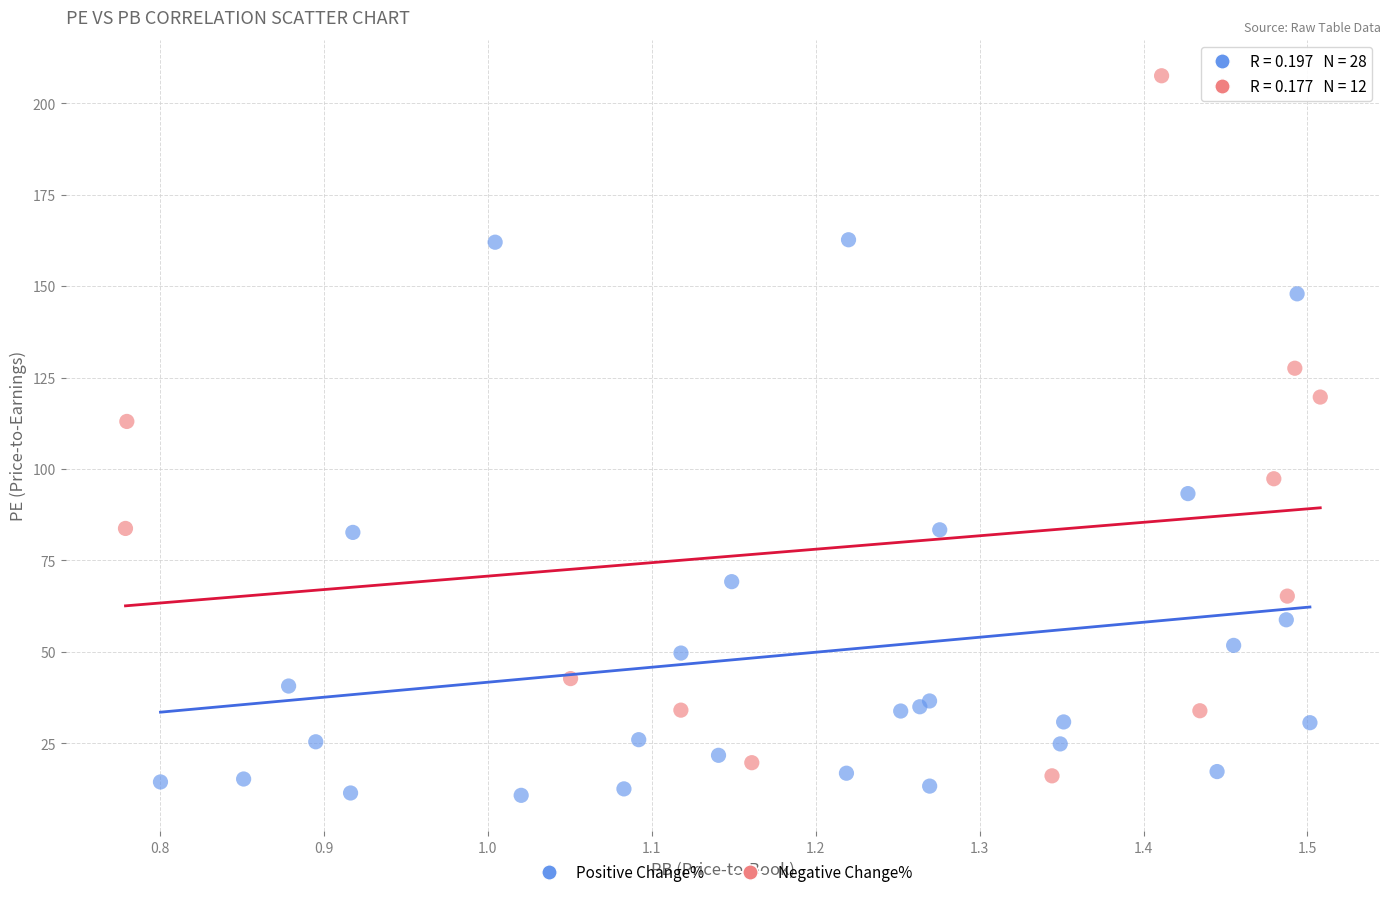

Which series contains the highest Y value?

Negative Change%